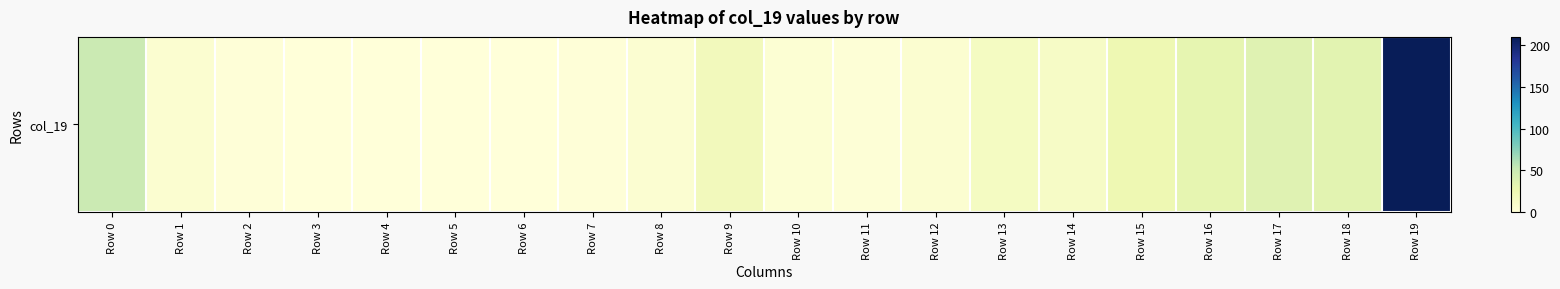

How many values are below 6?

9